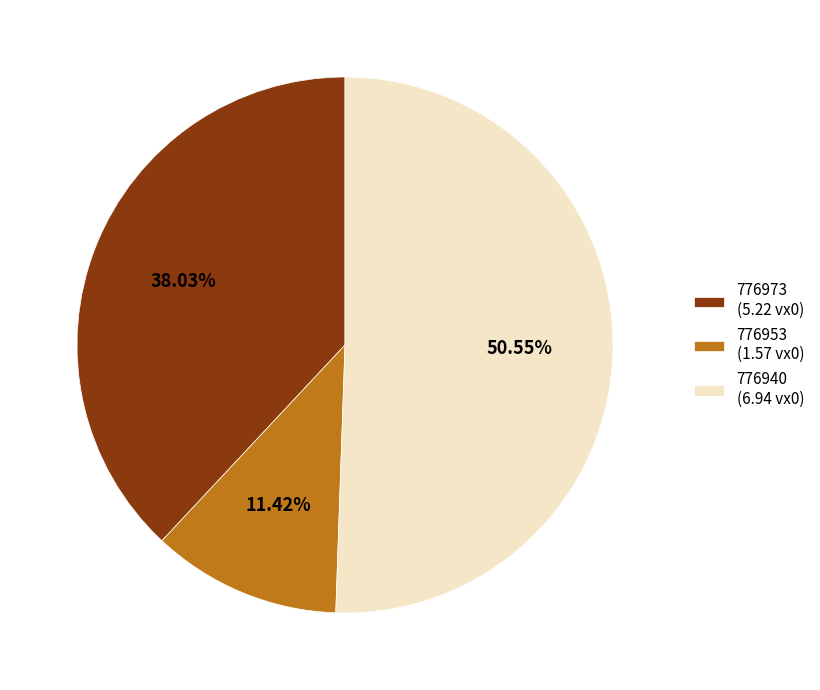

Which slice is the largest?

776940